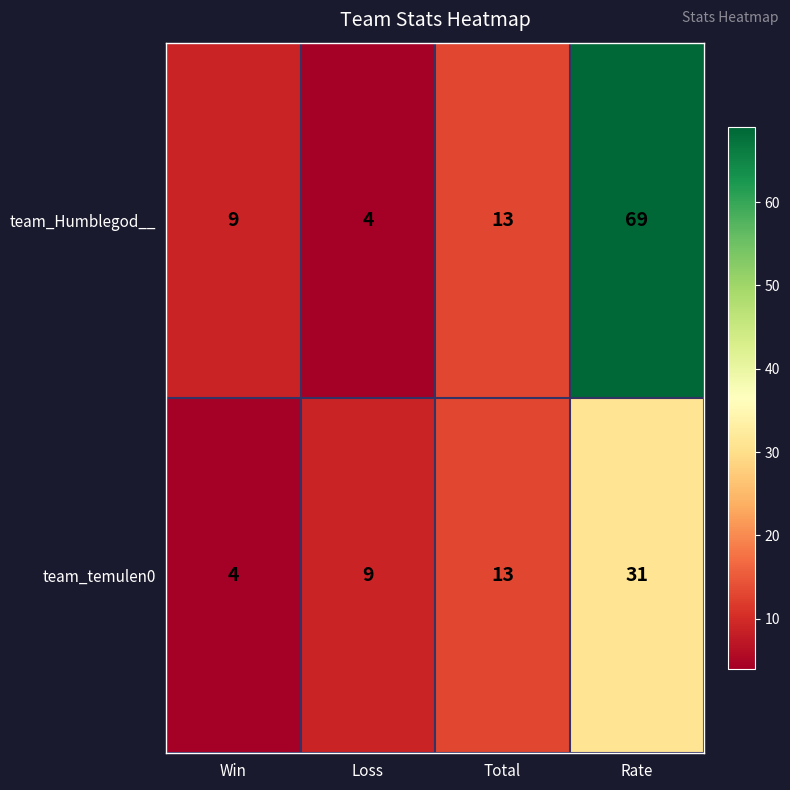

What is the difference between the highest and lowest values at Win?

5